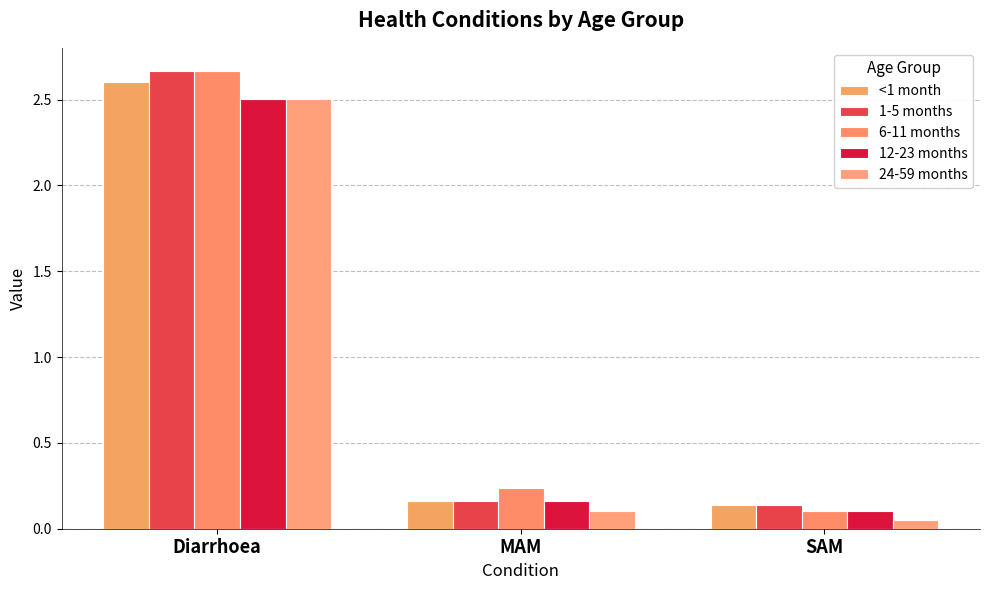

How many categories are shown in the chart?

3